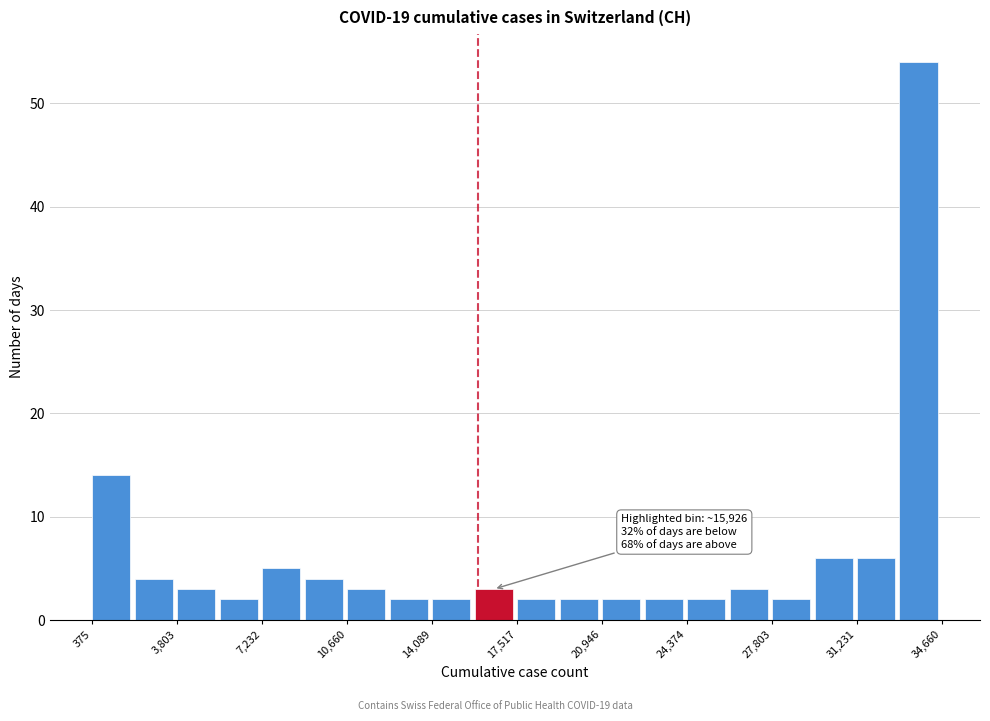

Read against the x-axis, roughly where is the centre of the tallest bar?

33500